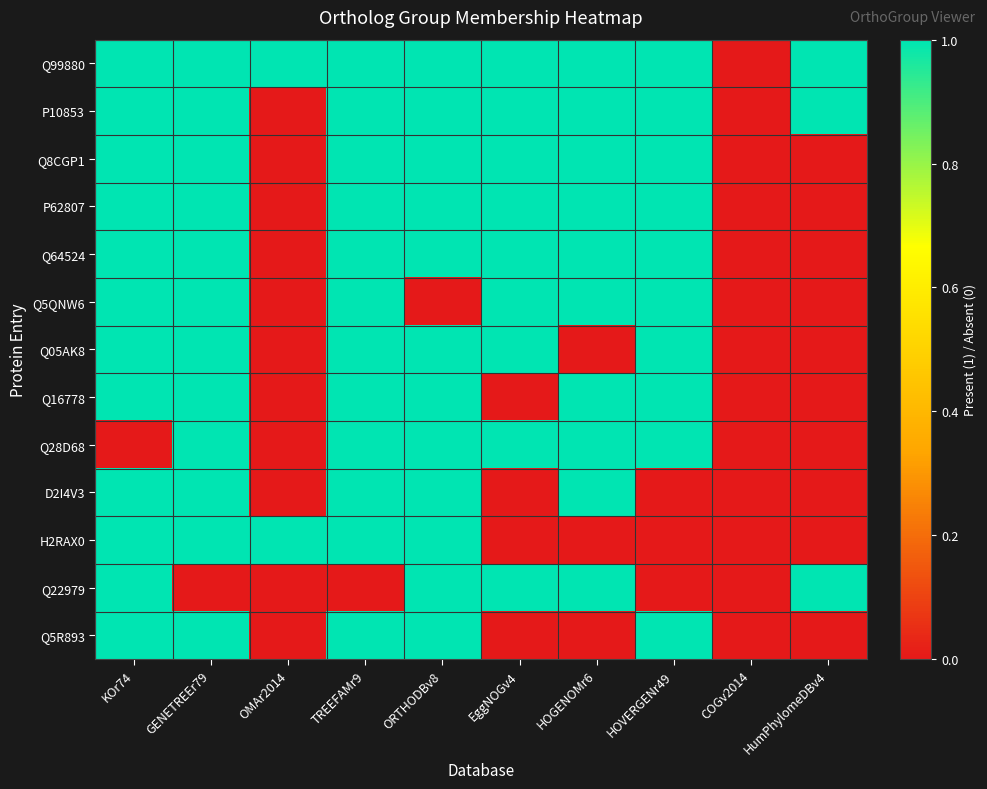

Reading right to left, transcribe all the data shown in this chart.

Q99880: HumPhylomeDBv4=1	COGv2014=0	HOVERGENr49=1	HOGENOMr6=1	EggNOGv4=1	ORTHODBv8=1	TREEFAMr9=1	OMAr2014=1	GENETREEr79=1	KOr74=1
P10853: HumPhylomeDBv4=1	COGv2014=0	HOVERGENr49=1	HOGENOMr6=1	EggNOGv4=1	ORTHODBv8=1	TREEFAMr9=1	OMAr2014=0	GENETREEr79=1	KOr74=1
Q8CGP1: HumPhylomeDBv4=0	COGv2014=0	HOVERGENr49=1	HOGENOMr6=1	EggNOGv4=1	ORTHODBv8=1	TREEFAMr9=1	OMAr2014=0	GENETREEr79=1	KOr74=1
P62807: HumPhylomeDBv4=0	COGv2014=0	HOVERGENr49=1	HOGENOMr6=1	EggNOGv4=1	ORTHODBv8=1	TREEFAMr9=1	OMAr2014=0	GENETREEr79=1	KOr74=1
Q64524: HumPhylomeDBv4=0	COGv2014=0	HOVERGENr49=1	HOGENOMr6=1	EggNOGv4=1	ORTHODBv8=1	TREEFAMr9=1	OMAr2014=0	GENETREEr79=1	KOr74=1
Q5QNW6: HumPhylomeDBv4=0	COGv2014=0	HOVERGENr49=1	HOGENOMr6=1	EggNOGv4=1	ORTHODBv8=0	TREEFAMr9=1	OMAr2014=0	GENETREEr79=1	KOr74=1
Q05AK8: HumPhylomeDBv4=0	COGv2014=0	HOVERGENr49=1	HOGENOMr6=0	EggNOGv4=1	ORTHODBv8=1	TREEFAMr9=1	OMAr2014=0	GENETREEr79=1	KOr74=1
Q16778: HumPhylomeDBv4=0	COGv2014=0	HOVERGENr49=1	HOGENOMr6=1	EggNOGv4=0	ORTHODBv8=1	TREEFAMr9=1	OMAr2014=0	GENETREEr79=1	KOr74=1
Q28D68: HumPhylomeDBv4=0	COGv2014=0	HOVERGENr49=1	HOGENOMr6=1	EggNOGv4=1	ORTHODBv8=1	TREEFAMr9=1	OMAr2014=0	GENETREEr79=1	KOr74=0
D2I4V3: HumPhylomeDBv4=0	COGv2014=0	HOVERGENr49=0	HOGENOMr6=1	EggNOGv4=0	ORTHODBv8=1	TREEFAMr9=1	OMAr2014=0	GENETREEr79=1	KOr74=1
H2RAX0: HumPhylomeDBv4=0	COGv2014=0	HOVERGENr49=0	HOGENOMr6=0	EggNOGv4=0	ORTHODBv8=1	TREEFAMr9=1	OMAr2014=1	GENETREEr79=1	KOr74=1
Q22979: HumPhylomeDBv4=1	COGv2014=0	HOVERGENr49=0	HOGENOMr6=1	EggNOGv4=1	ORTHODBv8=1	TREEFAMr9=0	OMAr2014=0	GENETREEr79=0	KOr74=1
Q5R893: HumPhylomeDBv4=0	COGv2014=0	HOVERGENr49=1	HOGENOMr6=0	EggNOGv4=0	ORTHODBv8=1	TREEFAMr9=1	OMAr2014=0	GENETREEr79=1	KOr74=1